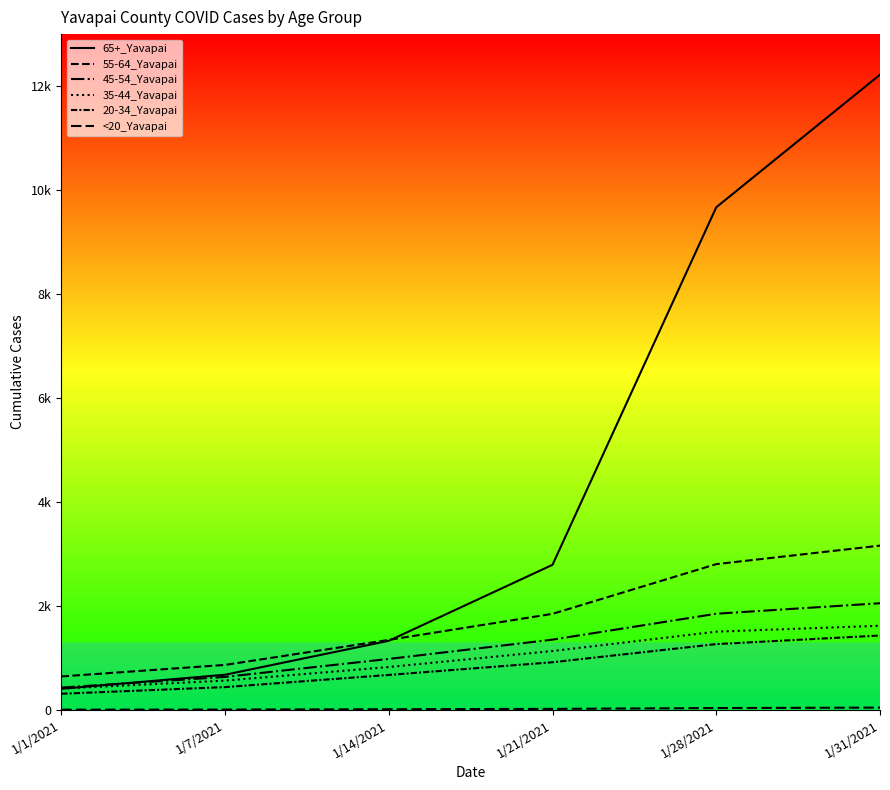

Which category has the lowest value in the 45-54_Yavapai series?

1/1/2021